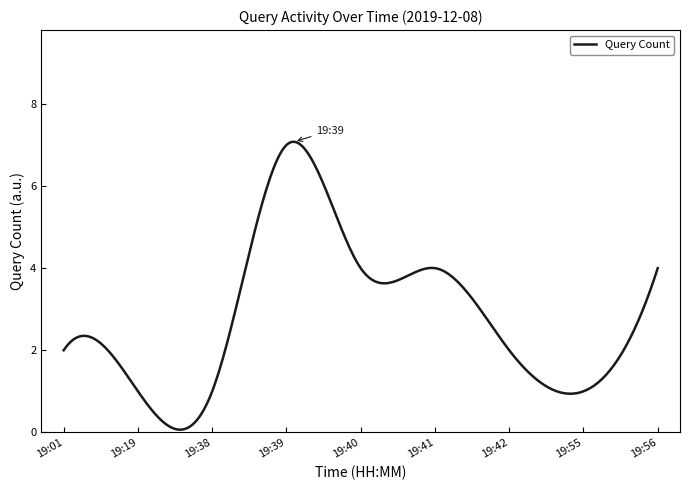

What is the greatest value displayed?

7.1